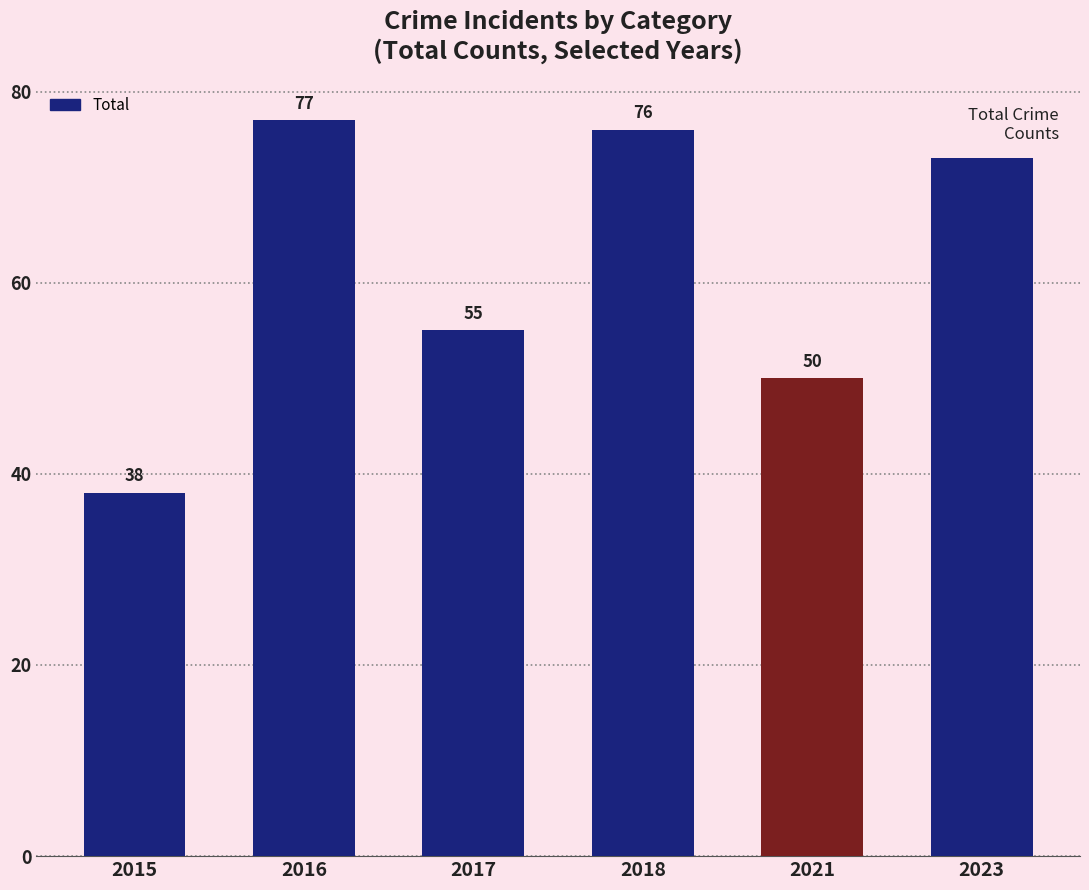

How many distinct data groups are displayed?

1